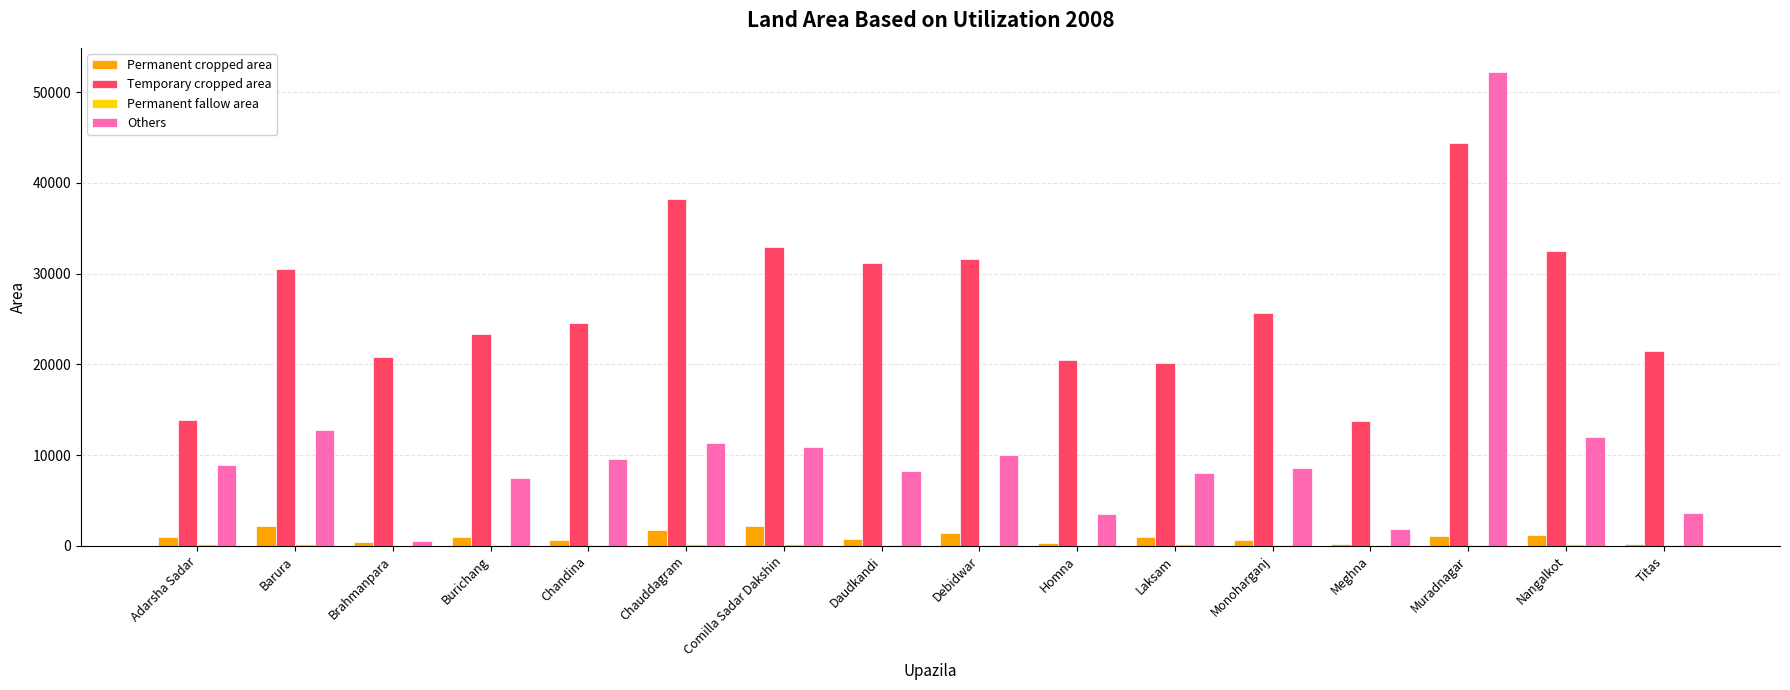

True or false: Others has a value of 4546 at Comilla Sadar Dakshin.

False